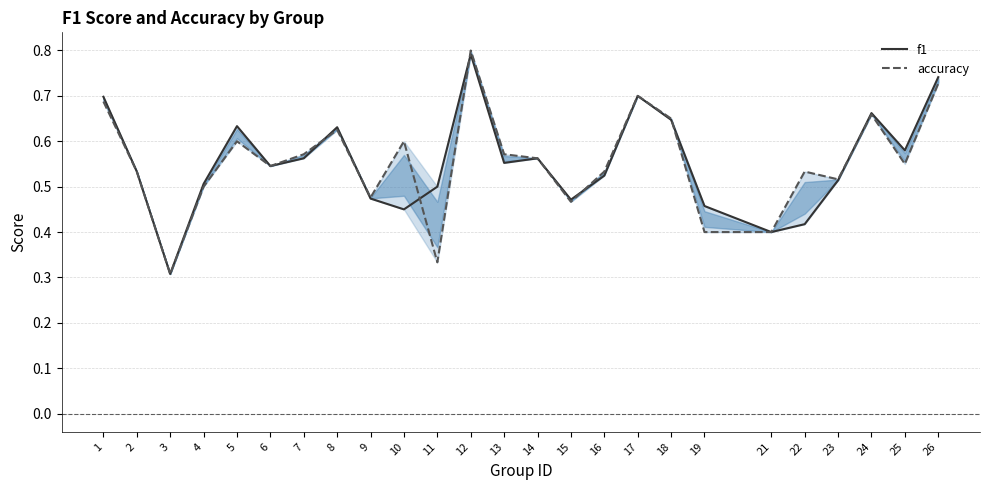

Reading left to right, what are all the values shown in this chart?

f1: 0.7	0.5	0.3	0.5	0.6	0.5	0.6	0.6	0.5	0.5	0.5	0.8	0.6	0.6	0.5	0.5	0.7	0.6	0.5	0.4	0.4	0.5	0.7	0.6	0.7
accuracy: 0.7	0.5	0.3	0.5	0.6	0.5	0.6	0.6	0.5	0.6	0.3	0.8	0.6	0.6	0.5	0.5	0.7	0.7	0.4	0.4	0.5	0.5	0.7	0.6	0.7